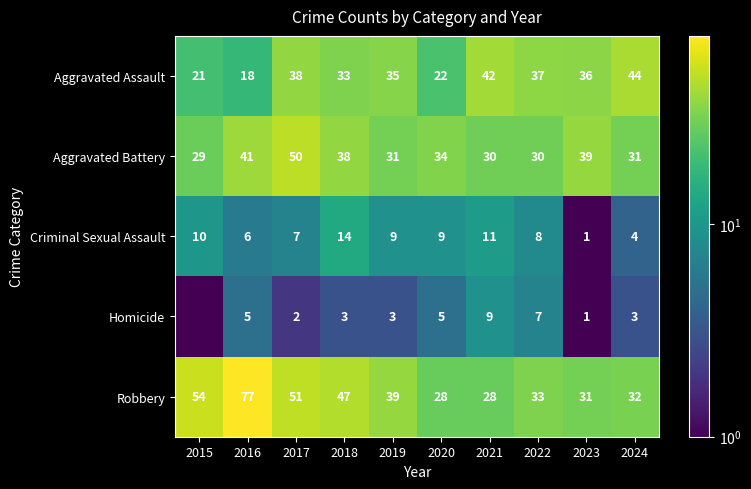

True or false: Homicide has a value of 2.0 at 2017.

True